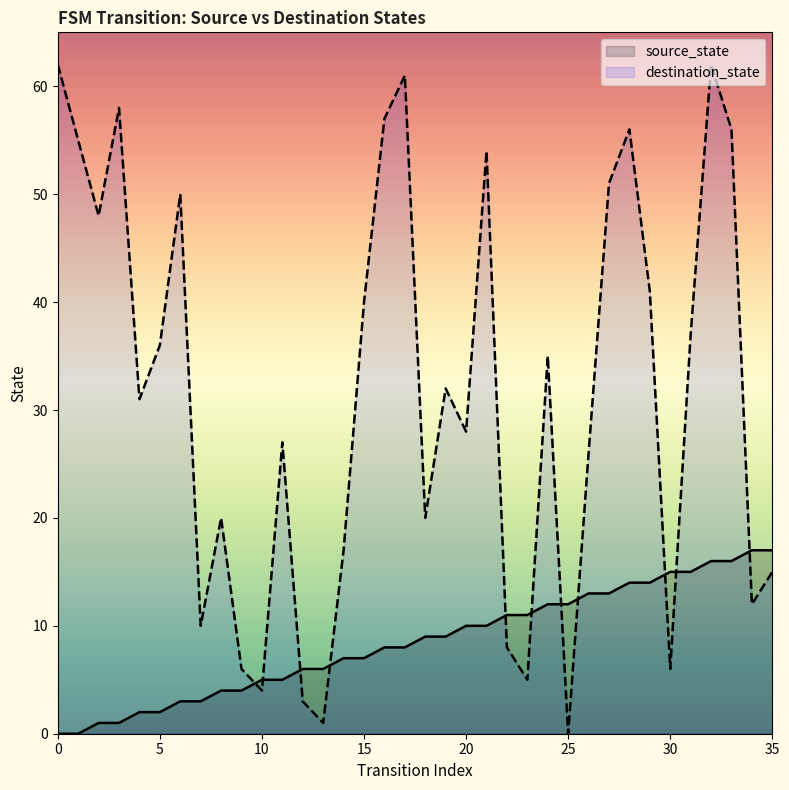

What value does the destination_state series have at 35, to the nearest 10?

20